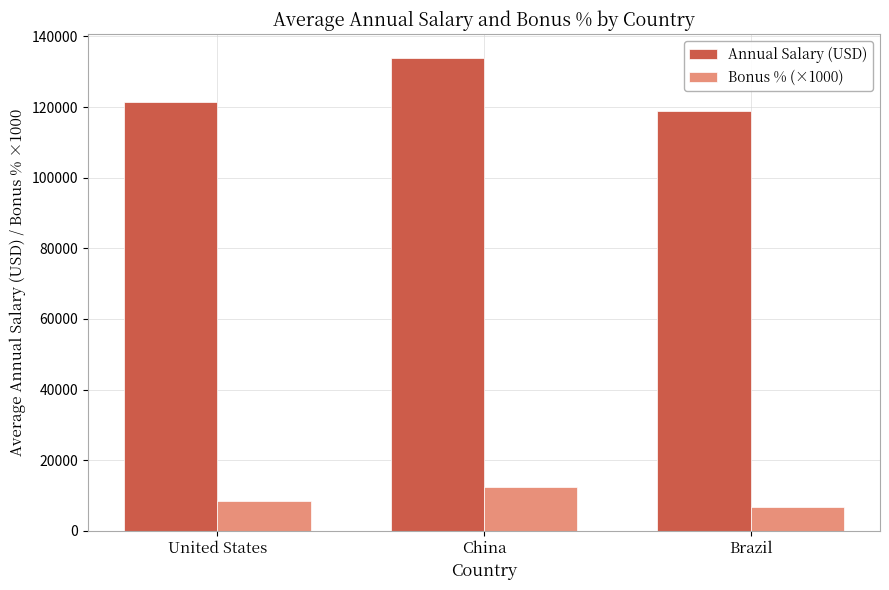

Is it true that Annual Salary (USD) equals 133987 at China?

True